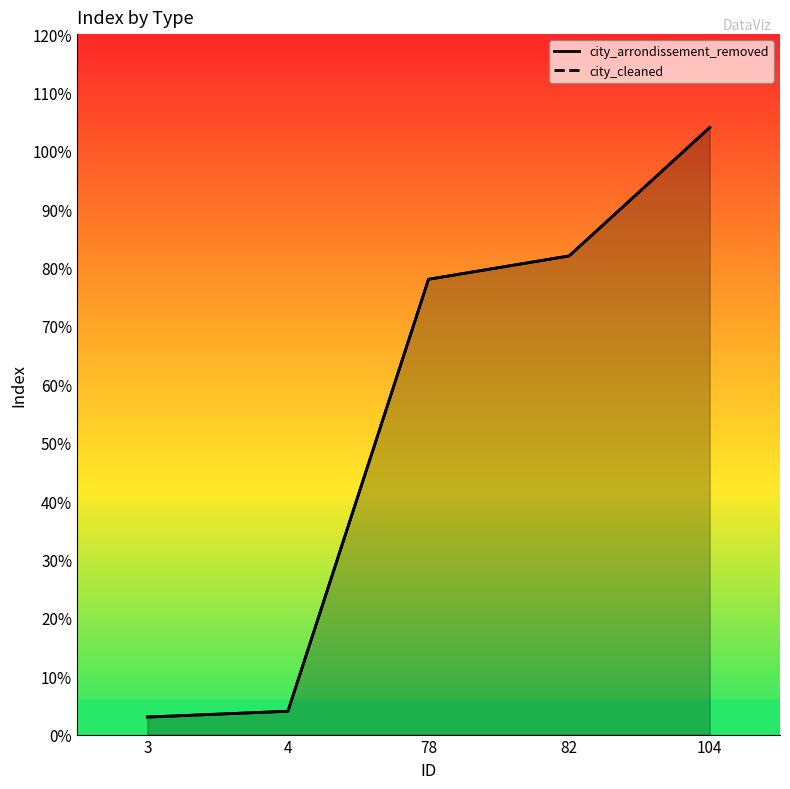

Where does the city_cleaned series first go above 78?

82